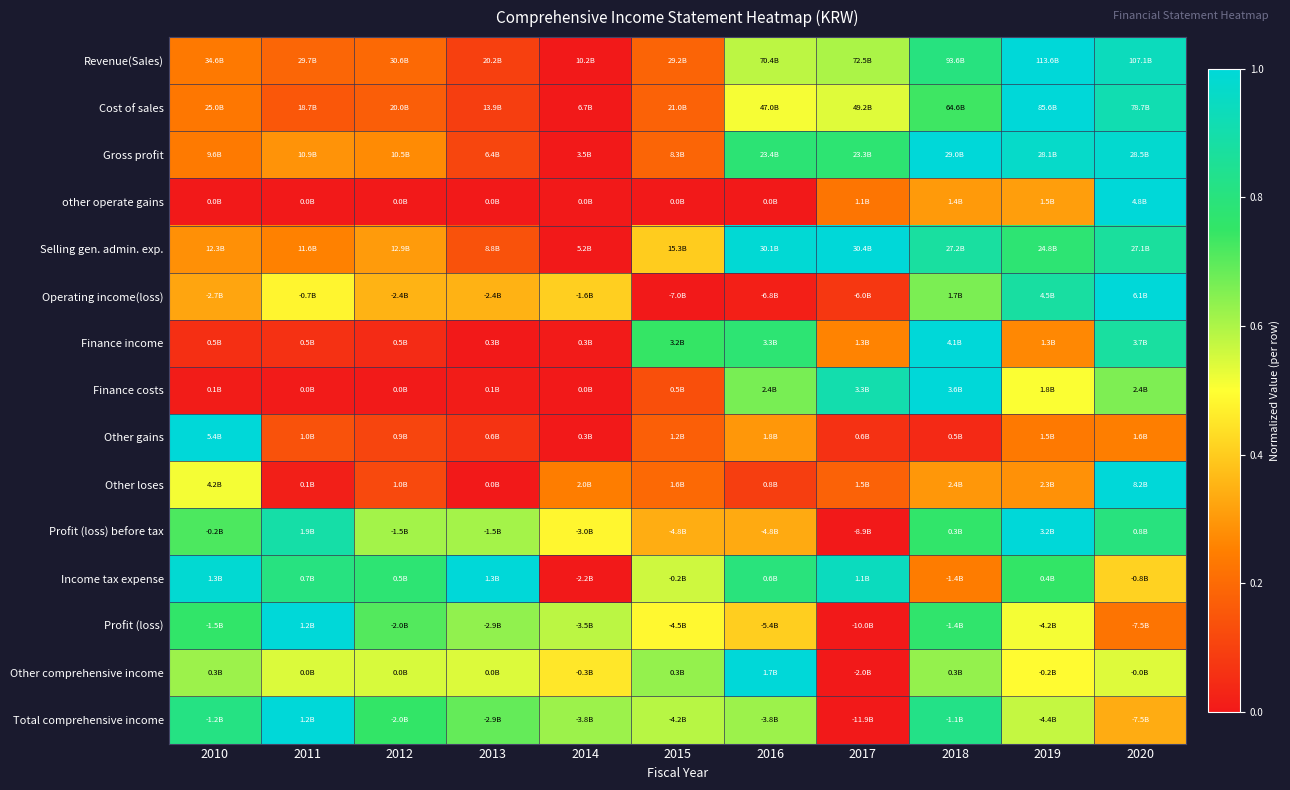

Reading left to right, extract all data points from this chart.

Revenue(Sales): 2010=0.2	2011=0.2	2012=0.2	2013=0.1	2014=0.0	2015=0.2	2016=0.6	2017=0.6	2018=0.8	2019=1.0	2020=0.9
Cost of sales: 2010=0.2	2011=0.2	2012=0.2	2013=0.1	2014=0.0	2015=0.2	2016=0.5	2017=0.5	2018=0.7	2019=1.0	2020=0.9
Gross profit: 2010=0.2	2011=0.3	2012=0.3	2013=0.1	2014=0.0	2015=0.2	2016=0.8	2017=0.8	2018=1.0	2019=1.0	2020=1.0
other operate gains: 2010=0.0	2011=0.0	2012=0.0	2013=0.0	2014=0.0	2015=0.0	2016=0.0	2017=0.2	2018=0.3	2019=0.3	2020=1.0
Selling gen. admin. exp.: 2010=0.3	2011=0.3	2012=0.3	2013=0.1	2014=0.0	2015=0.4	2016=1.0	2017=1.0	2018=0.9	2019=0.8	2020=0.9
Operating income(loss): 2010=0.3	2011=0.5	2012=0.4	2013=0.4	2014=0.4	2015=0.0	2016=0.0	2017=0.1	2018=0.7	2019=0.9	2020=1.0
Finance income: 2010=0.1	2011=0.1	2012=0.0	2013=0.0	2014=0.0	2015=0.7	2016=0.8	2017=0.3	2018=1.0	2019=0.3	2020=0.9
Finance costs: 2010=0.0	2011=0.0	2012=0.0	2013=0.0	2014=0.0	2015=0.1	2016=0.7	2017=0.9	2018=1.0	2019=0.5	2020=0.7
Other gains: 2010=1.0	2011=0.1	2012=0.1	2013=0.1	2014=0.0	2015=0.2	2016=0.3	2017=0.1	2018=0.0	2019=0.2	2020=0.2
Other loses: 2010=0.5	2011=0.0	2012=0.1	2013=0.0	2014=0.2	2015=0.2	2016=0.1	2017=0.2	2018=0.3	2019=0.3	2020=1.0
Profit (loss) before tax: 2010=0.7	2011=0.9	2012=0.6	2013=0.6	2014=0.5	2015=0.3	2016=0.3	2017=0.0	2018=0.8	2019=1.0	2020=0.8
Income tax expense: 2010=1.0	2011=0.8	2012=0.8	2013=1.0	2014=0.0	2015=0.6	2016=0.8	2017=0.9	2018=0.2	2019=0.8	2020=0.4
Profit (loss): 2010=0.8	2011=1.0	2012=0.7	2013=0.6	2014=0.6	2015=0.5	2016=0.4	2017=0.0	2018=0.8	2019=0.5	2020=0.2
Other comprehensive income: 2010=0.6	2011=0.5	2012=0.5	2013=0.5	2014=0.5	2015=0.6	2016=1.0	2017=0.0	2018=0.6	2019=0.5	2020=0.5
Total comprehensive income: 2010=0.8	2011=1.0	2012=0.8	2013=0.7	2014=0.6	2015=0.6	2016=0.6	2017=0.0	2018=0.8	2019=0.6	2020=0.3